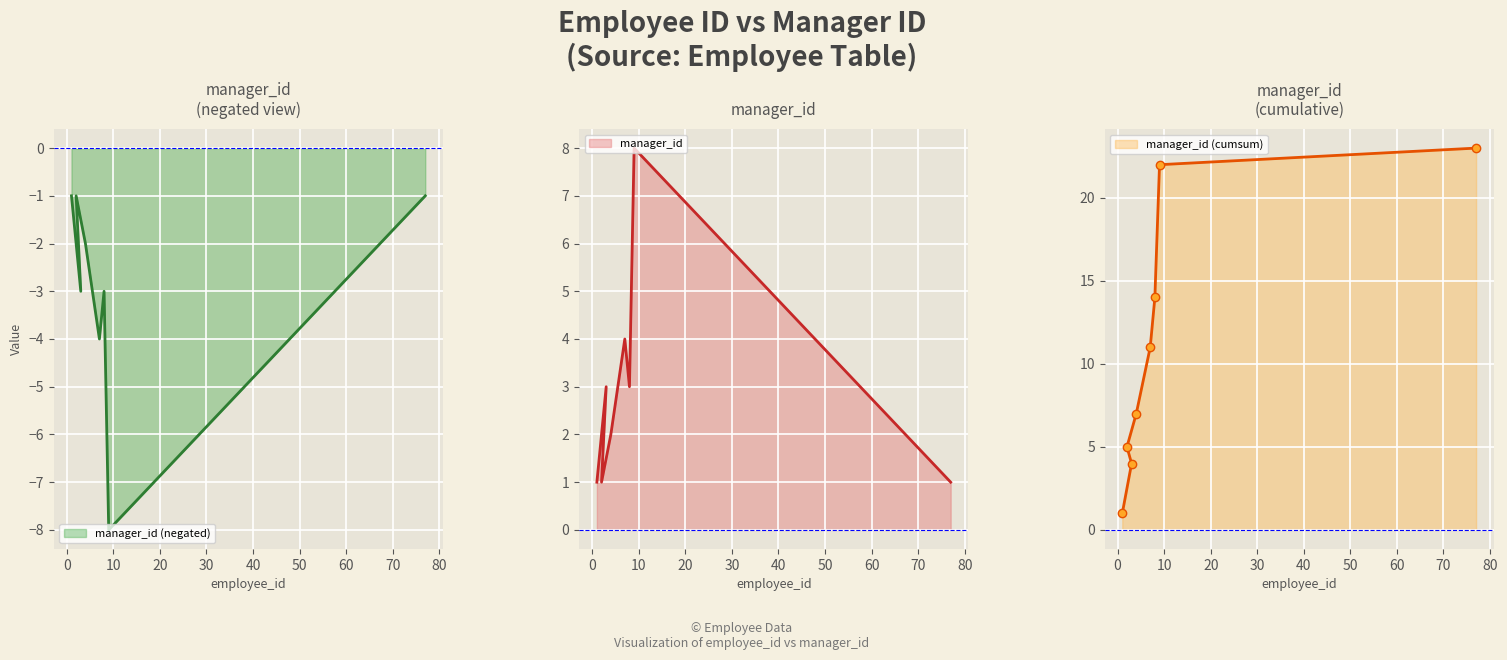

What is the label of the 4th point from the left?

4